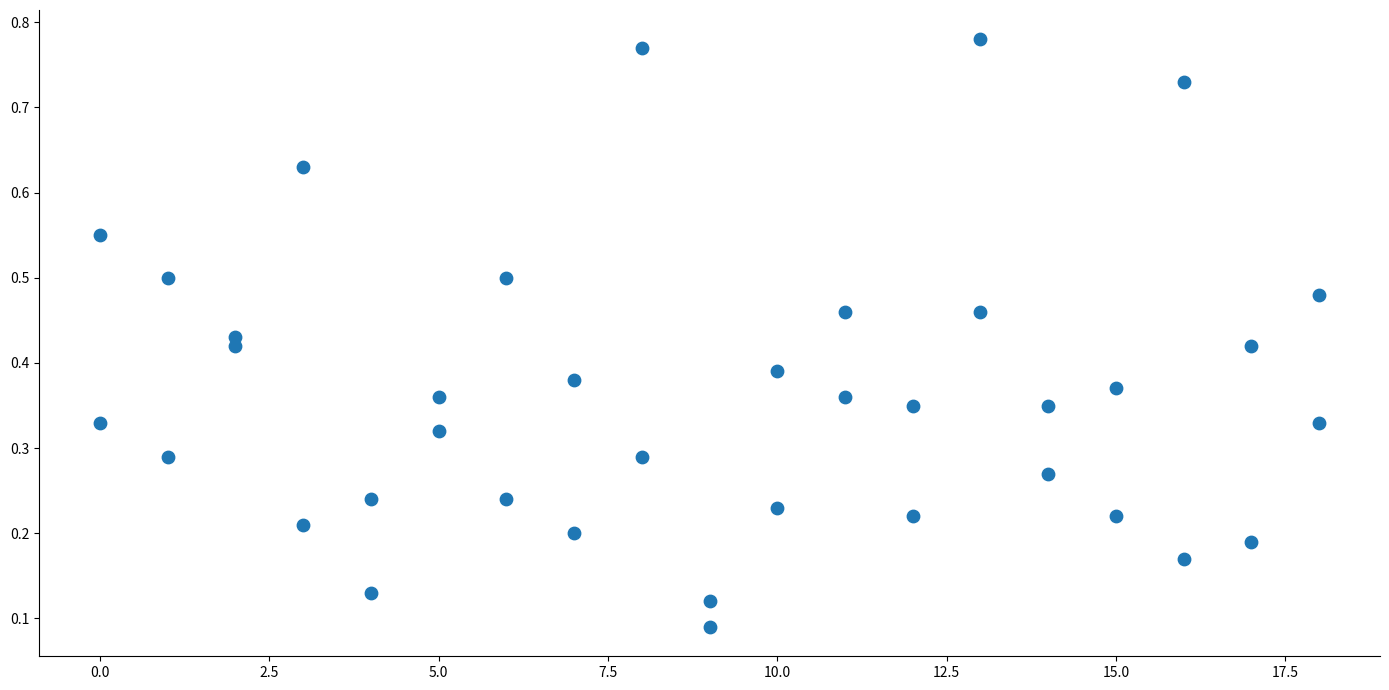

Count the number of points in this scatter plot.

38